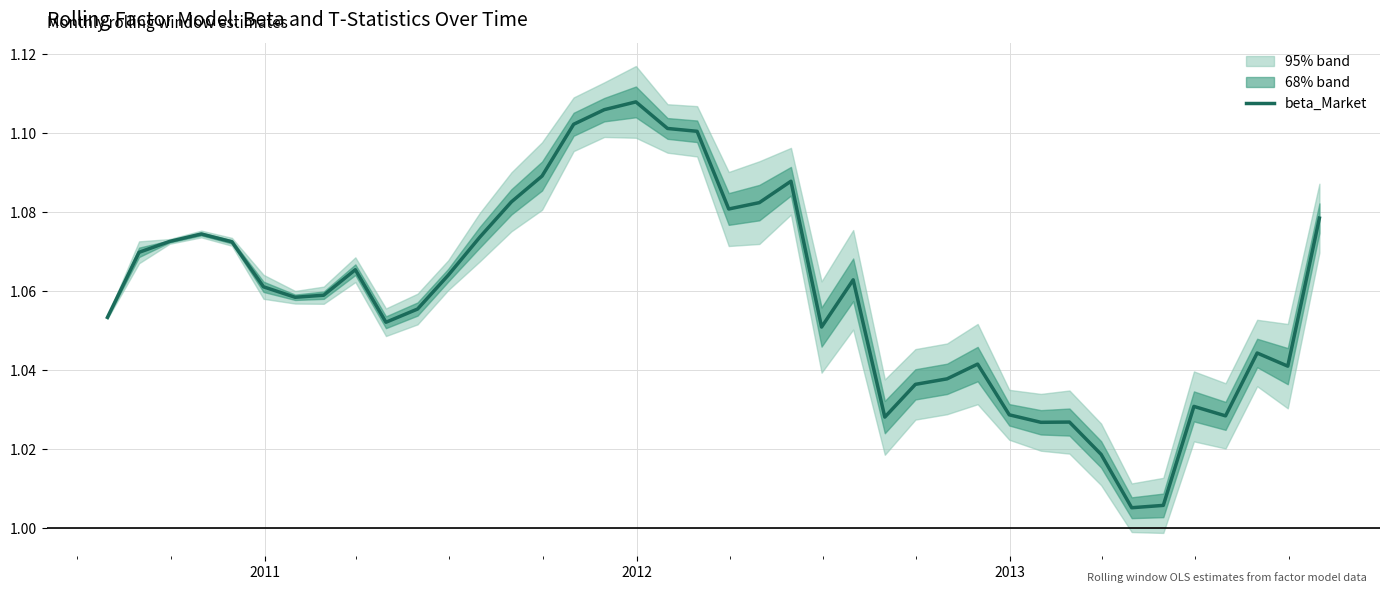

How many lines are shown in the chart?

1